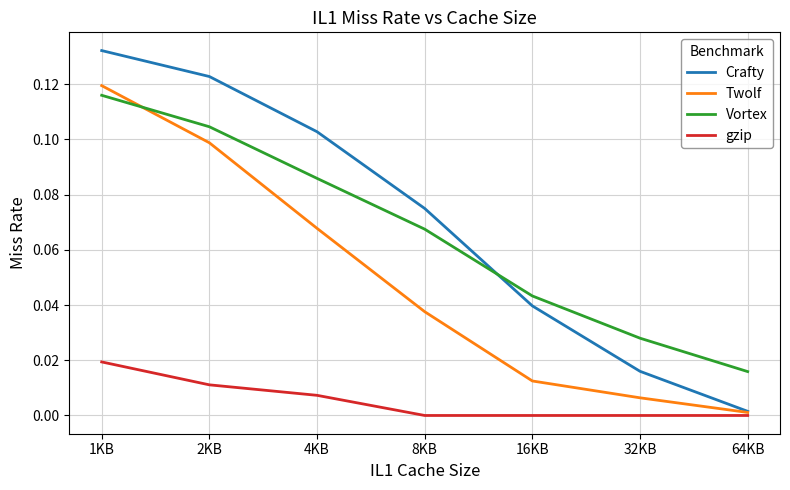

True or false: Twolf has a value of 0.0 at 4KB.

False